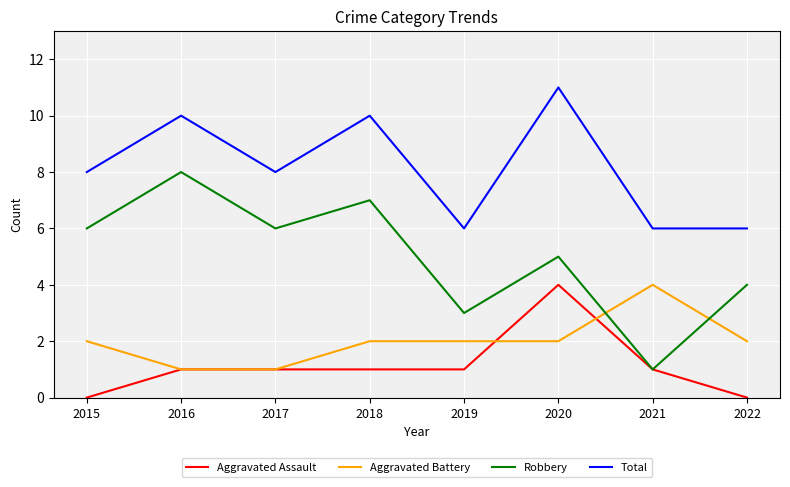

Which category has the highest value across all series?

2020